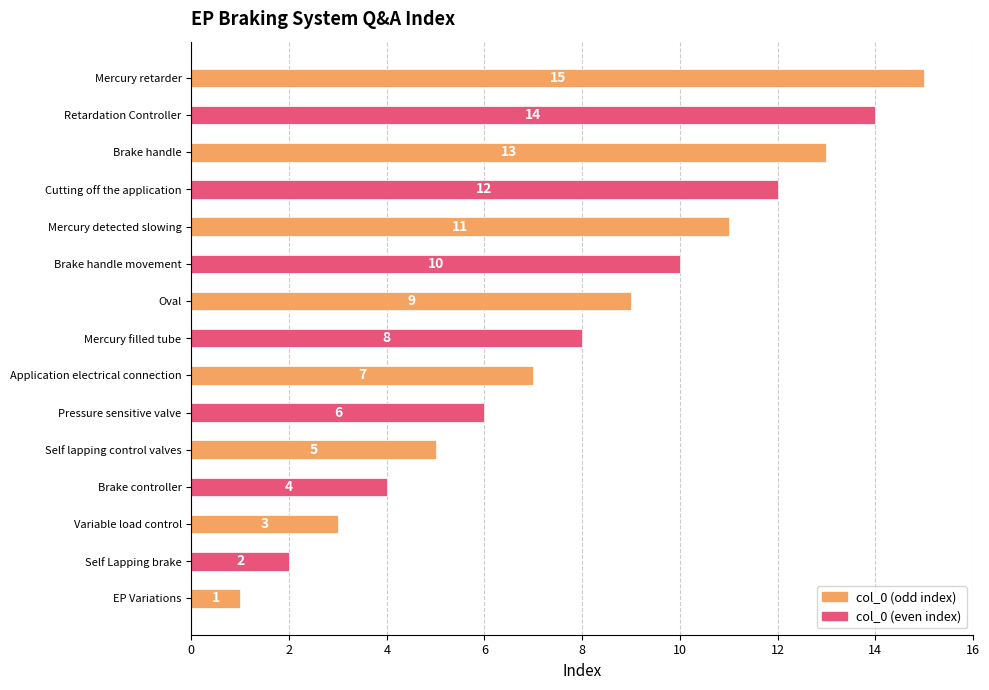

True or false: the data shows 4 at Mercury filled tube.

False